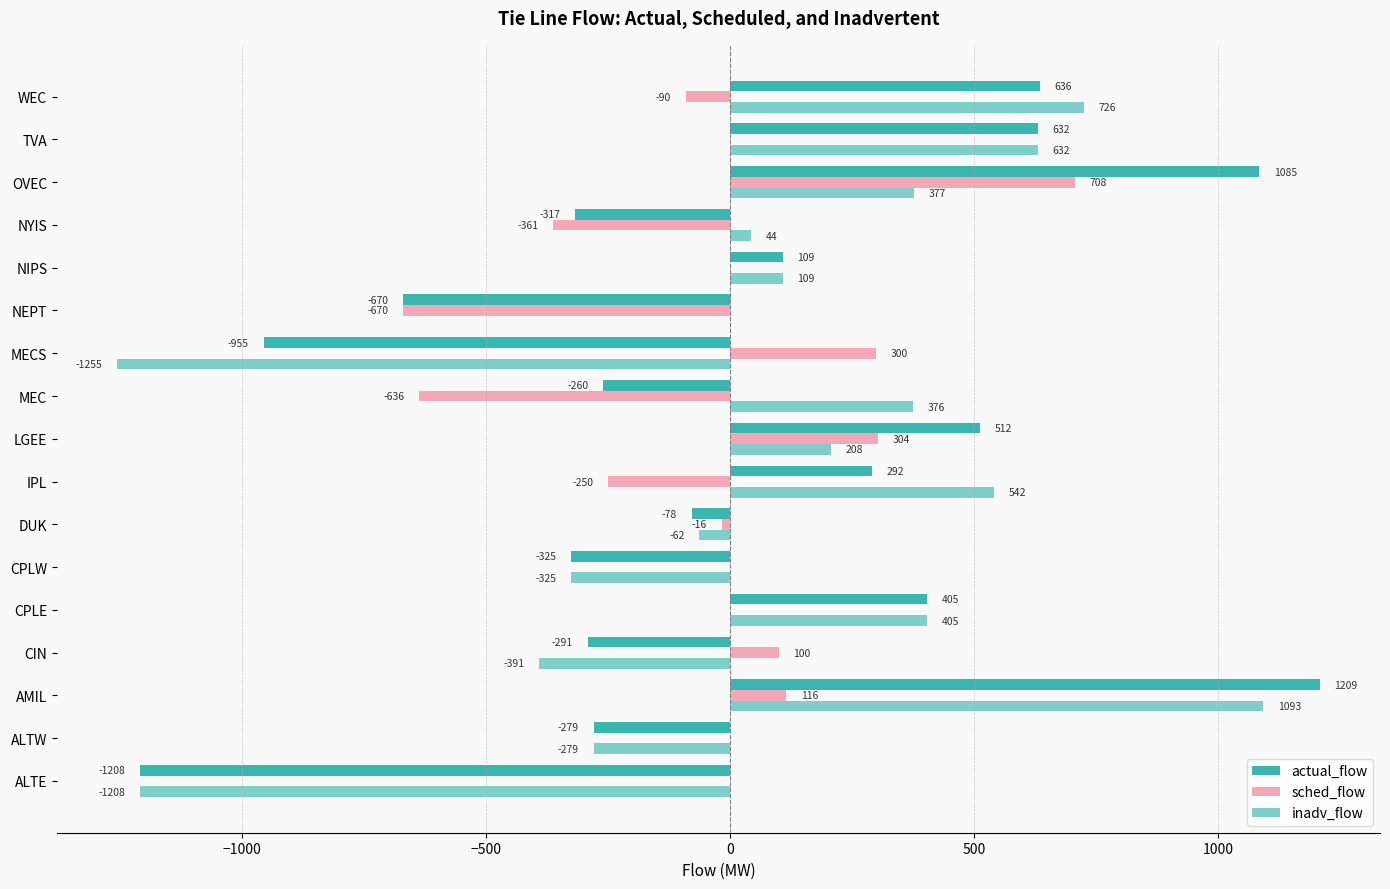

At which category does the chart reach its peak across all series?

AMIL